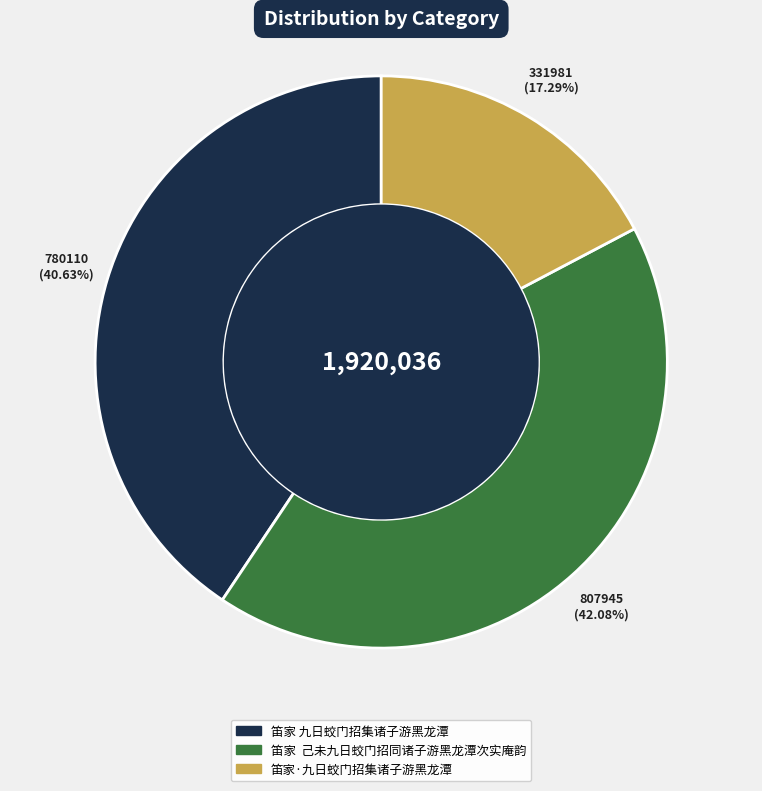

True or false: 笛家·九日蛟门招集诸子游黑龙潭 accounts for 17% of the total.

True